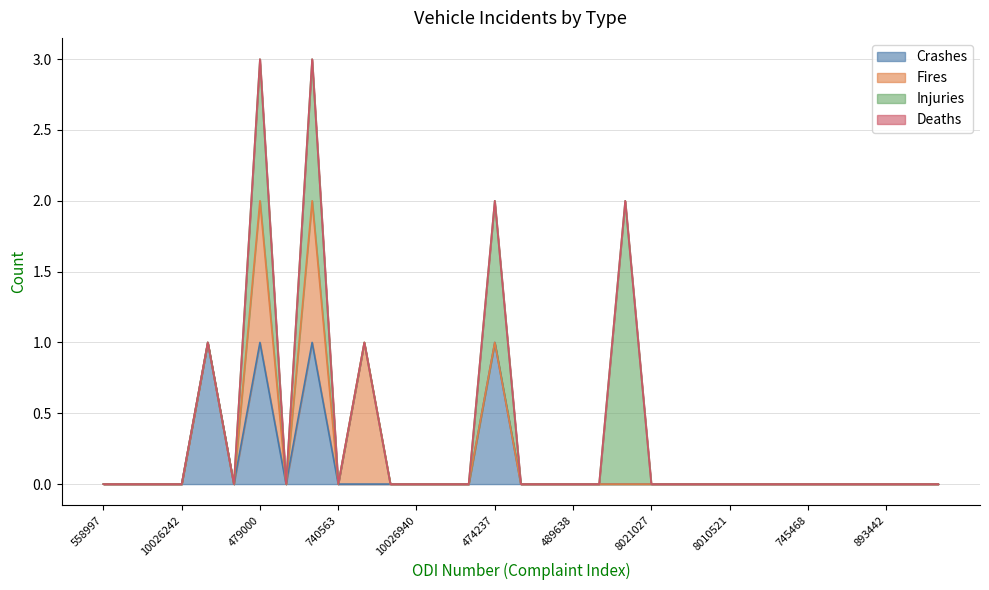

What is the label of the 32nd point from the left?

701486